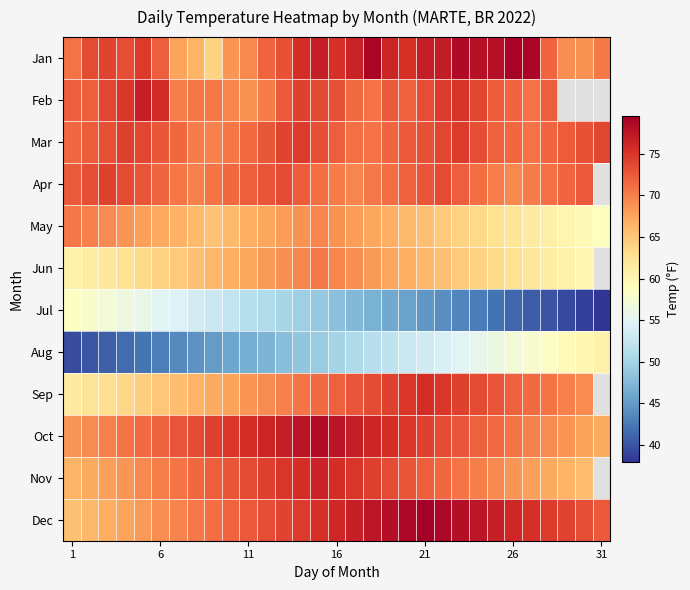

How many values in the Sep series are below 70?

15